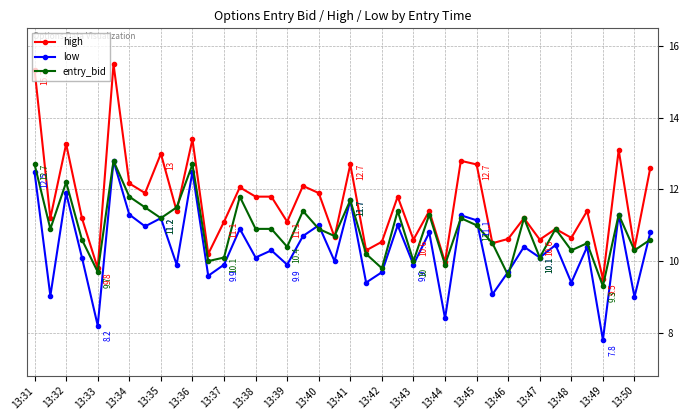

Which series has the largest range (max minus min)?

high